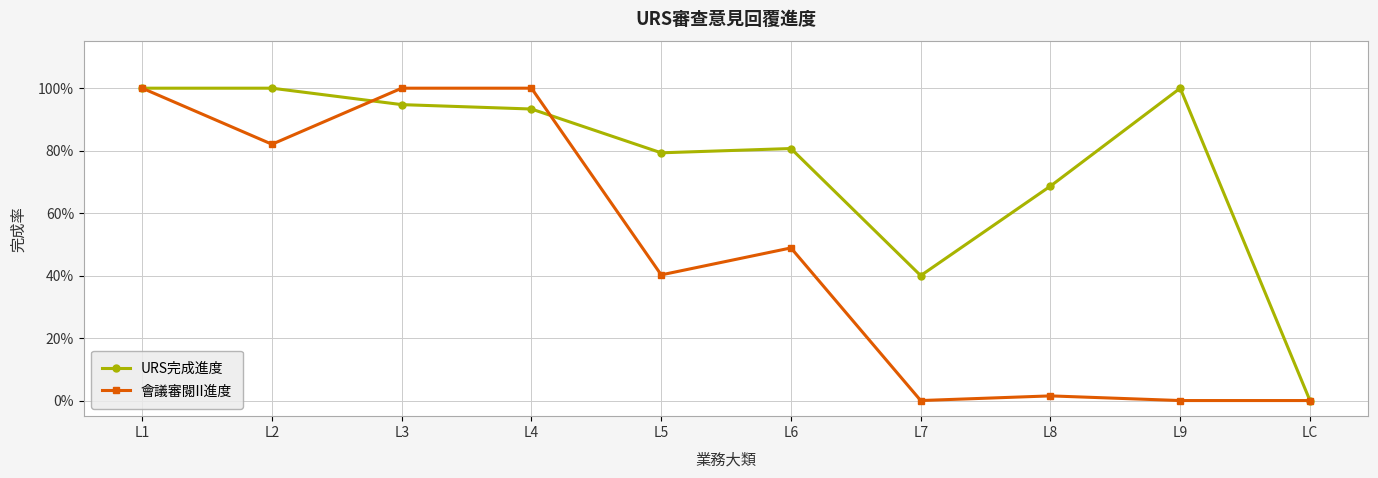

Does the chart have visible grid lines?

Yes